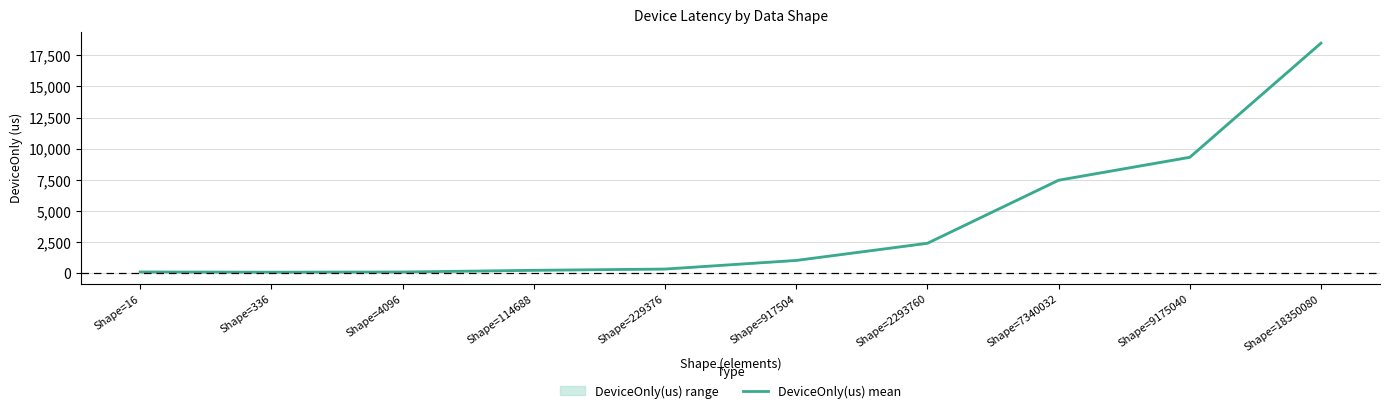

How many categories are shown in the chart?

10